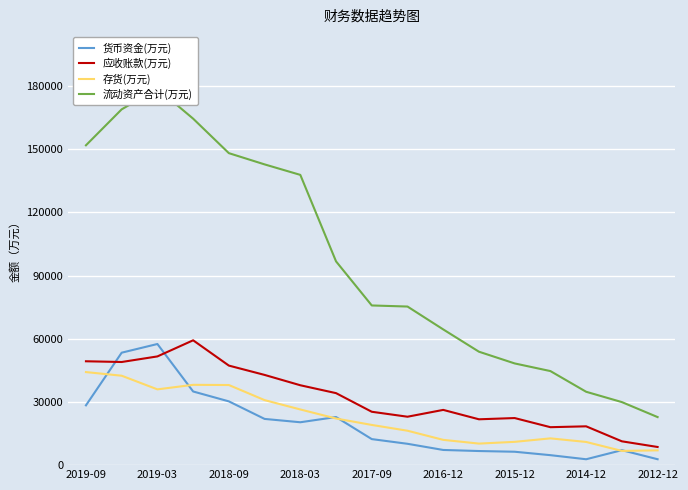

What is the highest value of the 货币资金(万元) series?

57508